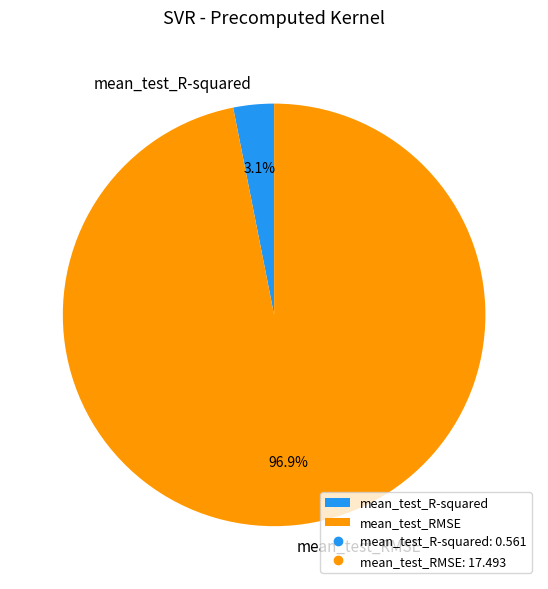

To the nearest percent, what is the average slice percentage?

50%